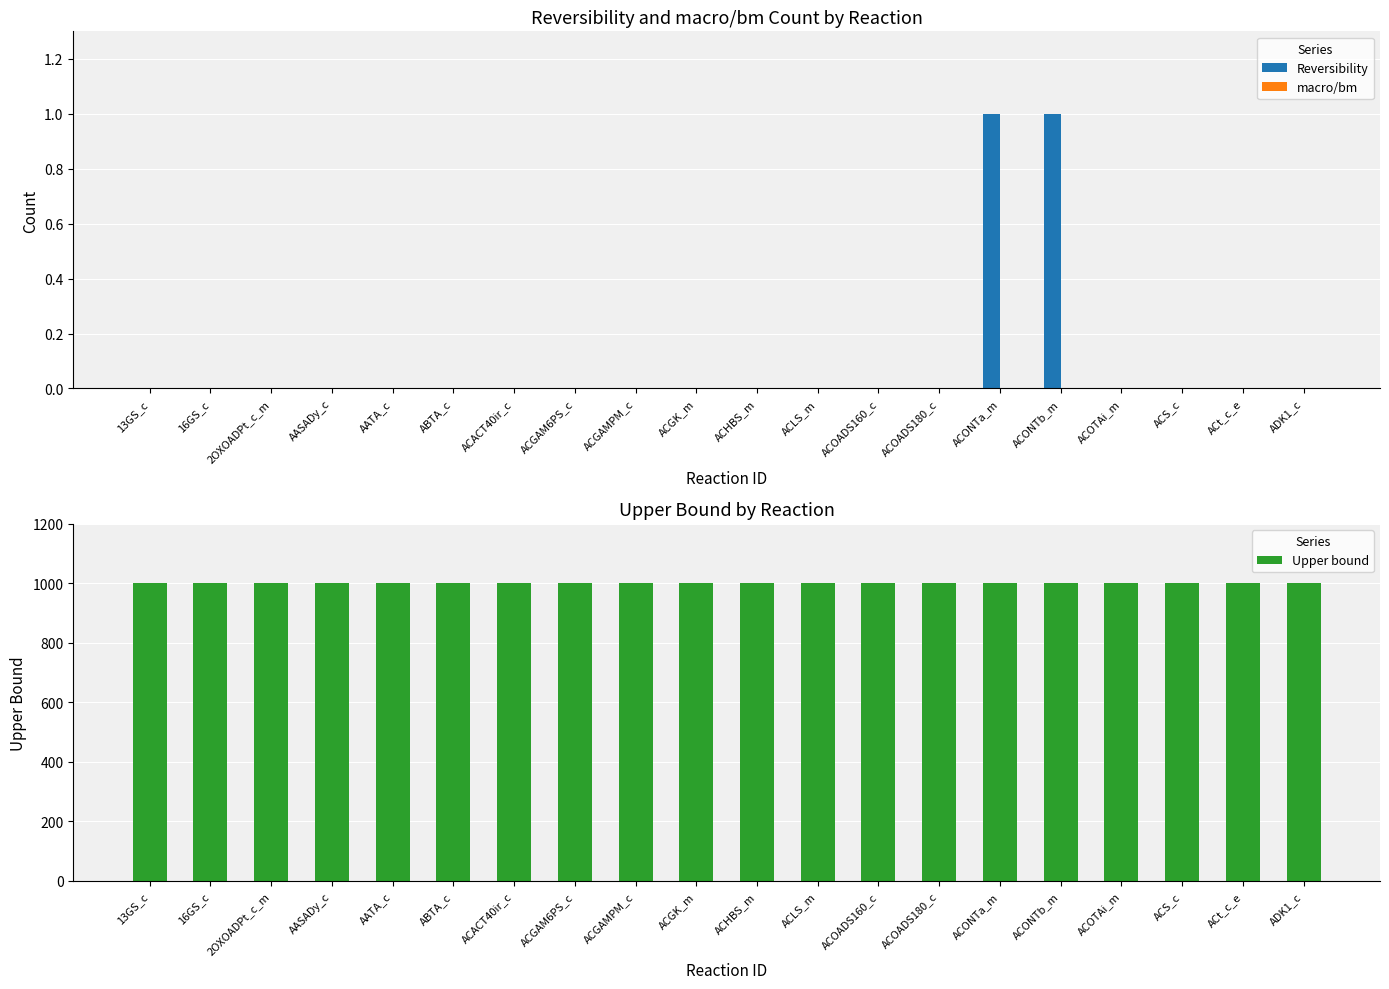

What is the minimum value for Upper bound?

1000